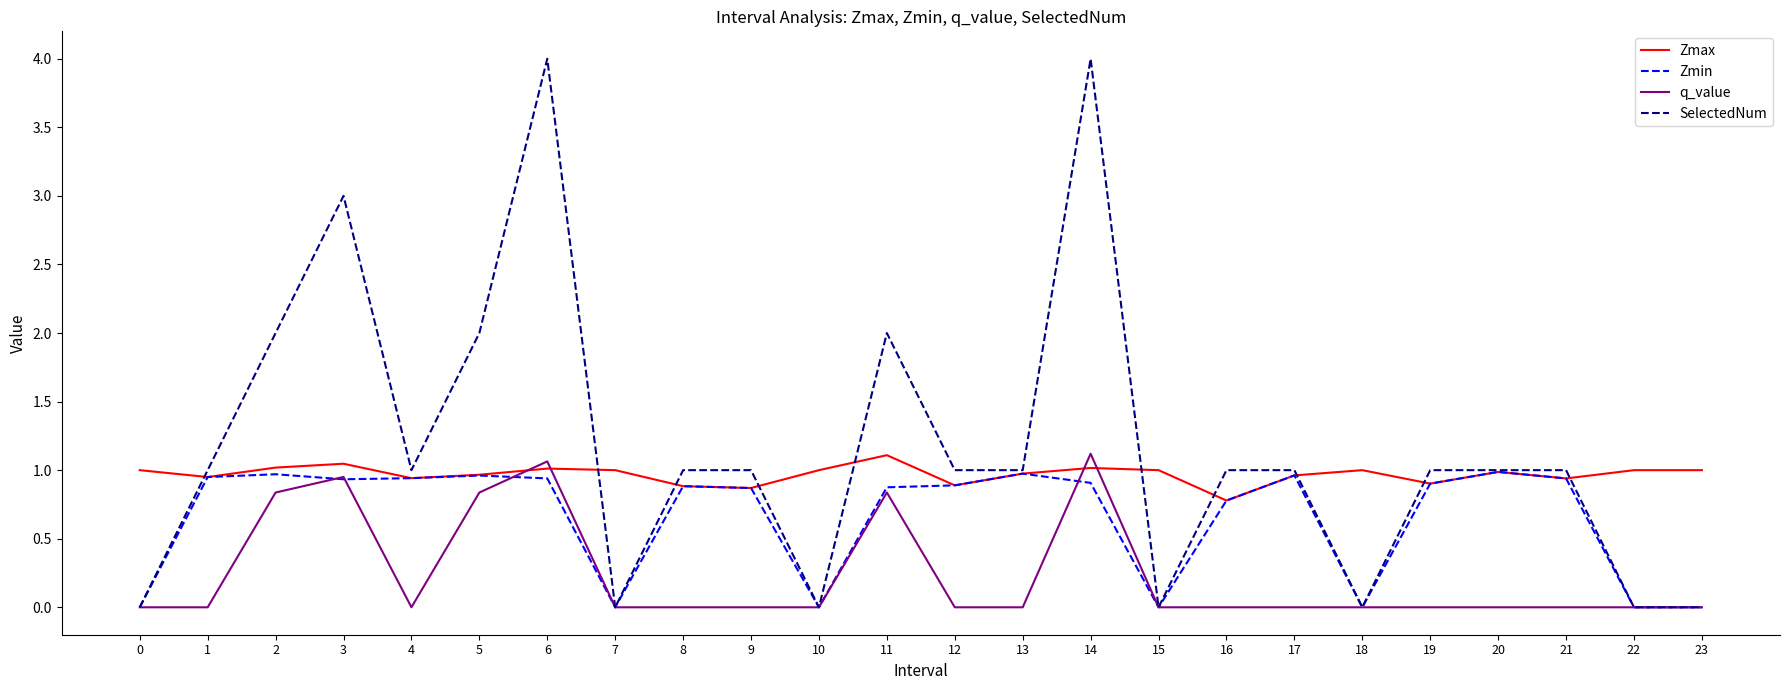

Which series has the largest range (max minus min)?

SelectedNum